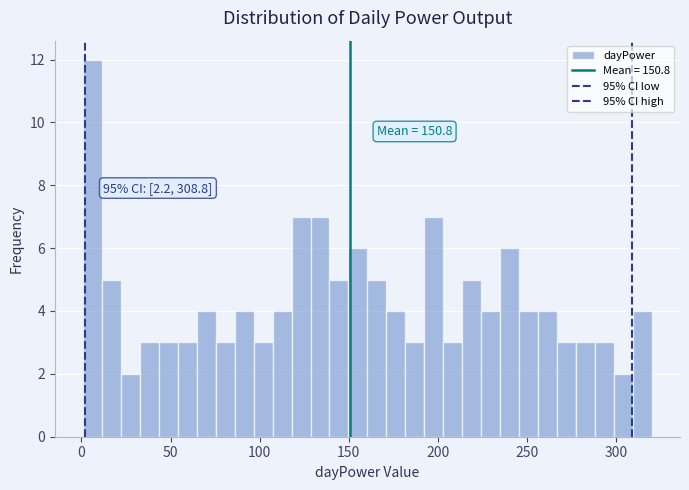

Around what value on the x-axis is the tallest bar? Give the approximate position of its centre, as read against the axis.

5